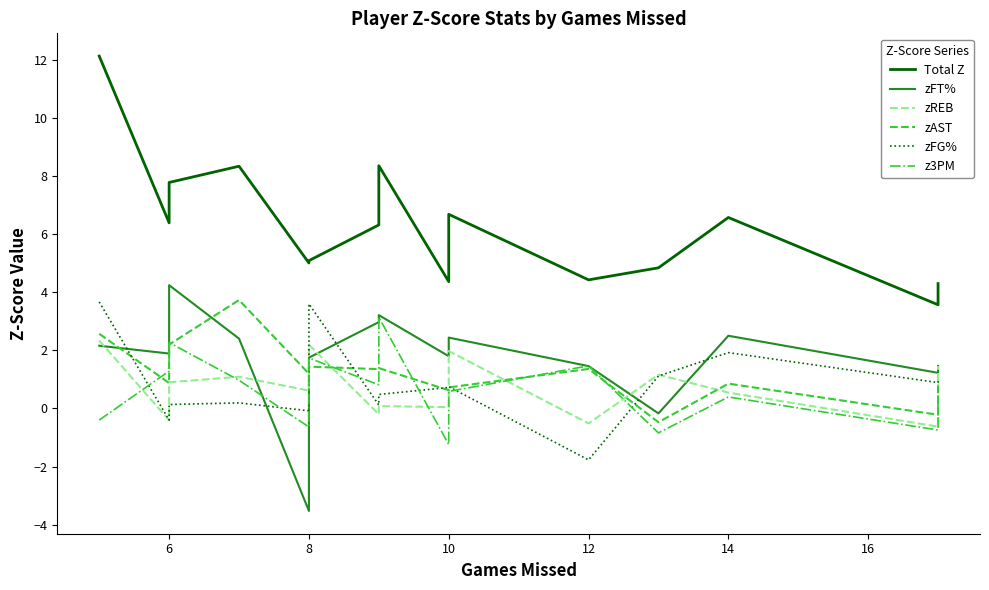

True or false: Total Z and zAST intersect in this chart.

False